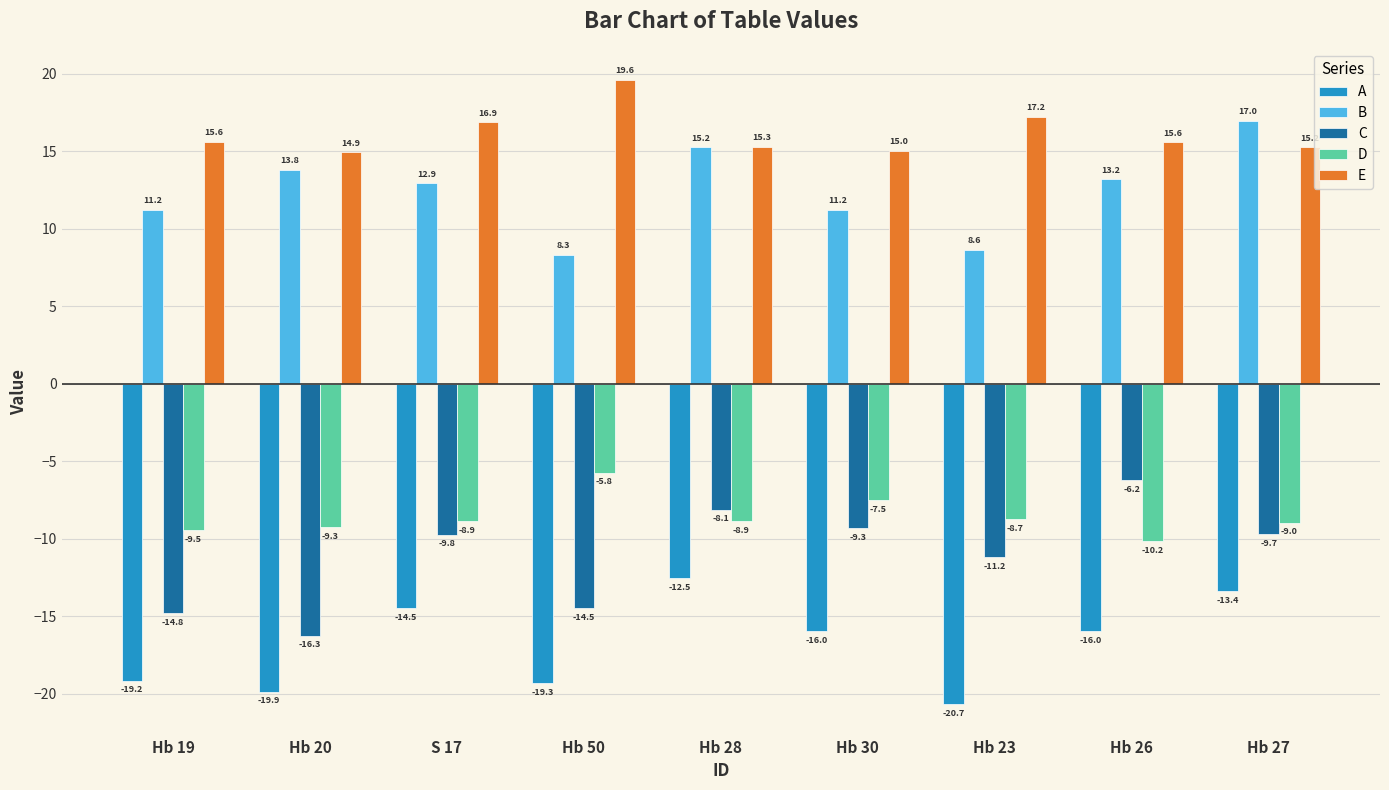

True or false: B has a value of 8.6 at Hb 23.

True